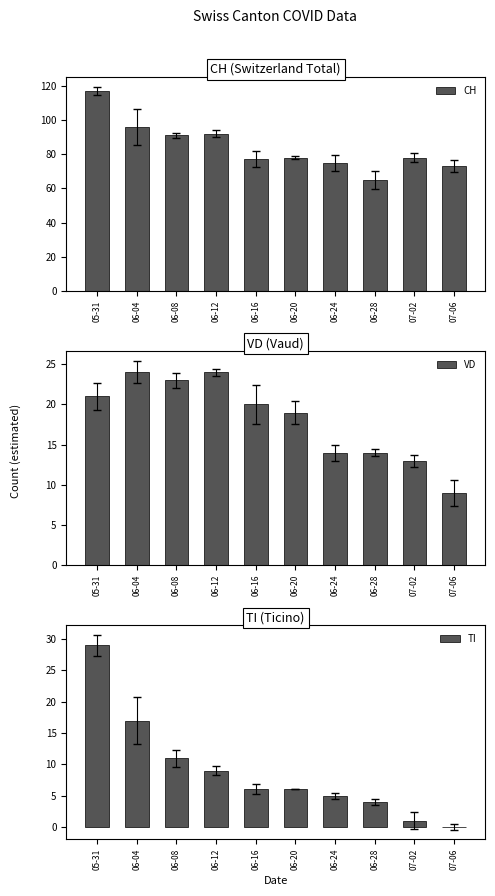

At 07-02, list the series in order from largest to smallest.

CH, VD, TI